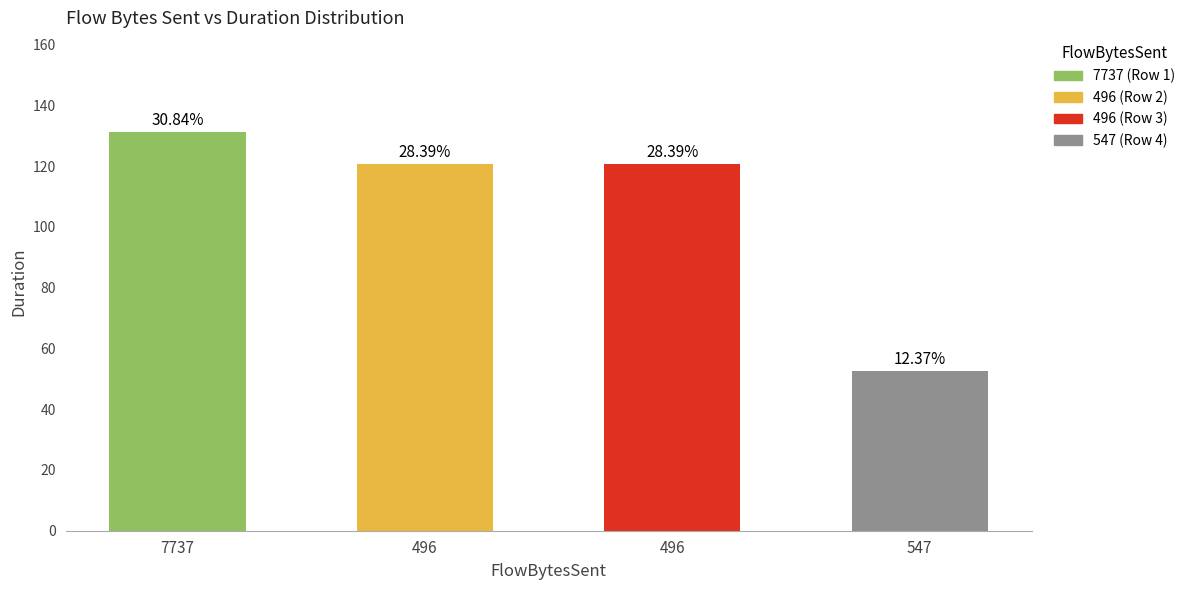

What is the label of the 2nd bar from the left?

496